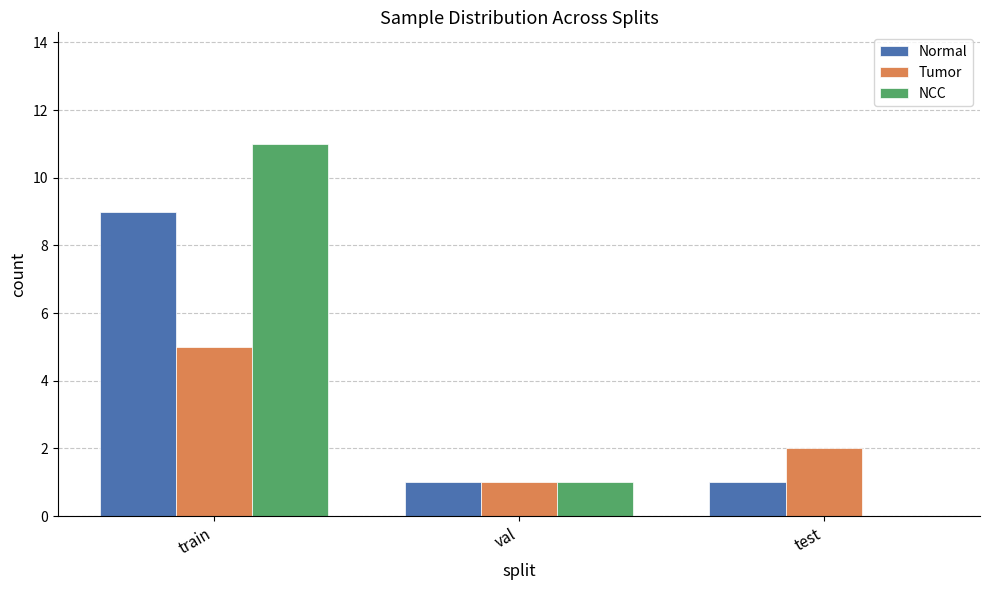

How many categories are shown in the chart?

3